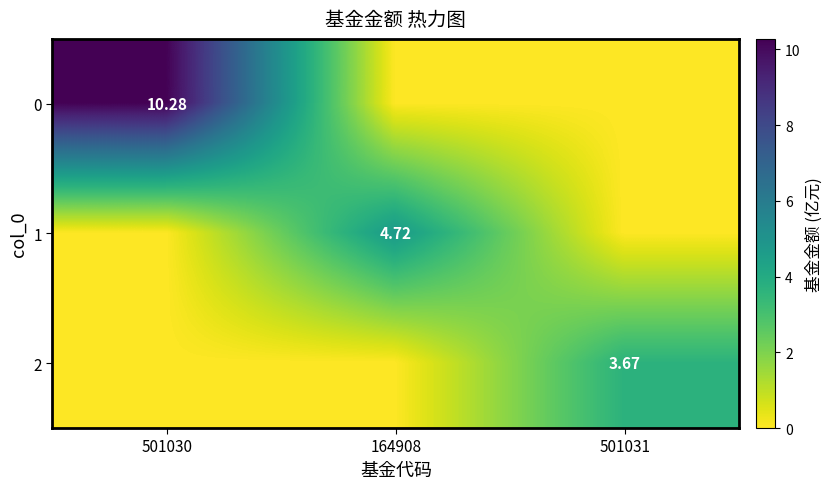

Rank the categories by 2 value from highest to lowest.

501031, 501030, 164908